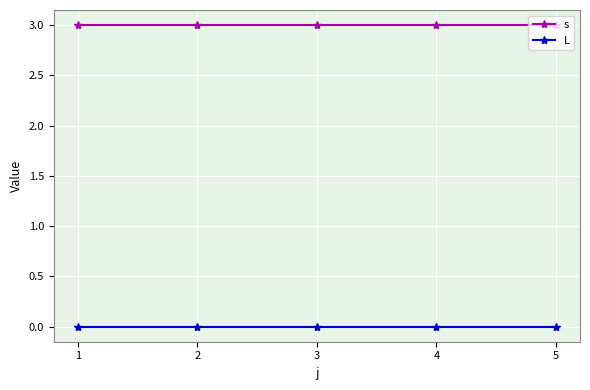

At 2, list the series in order from largest to smallest.

s, L